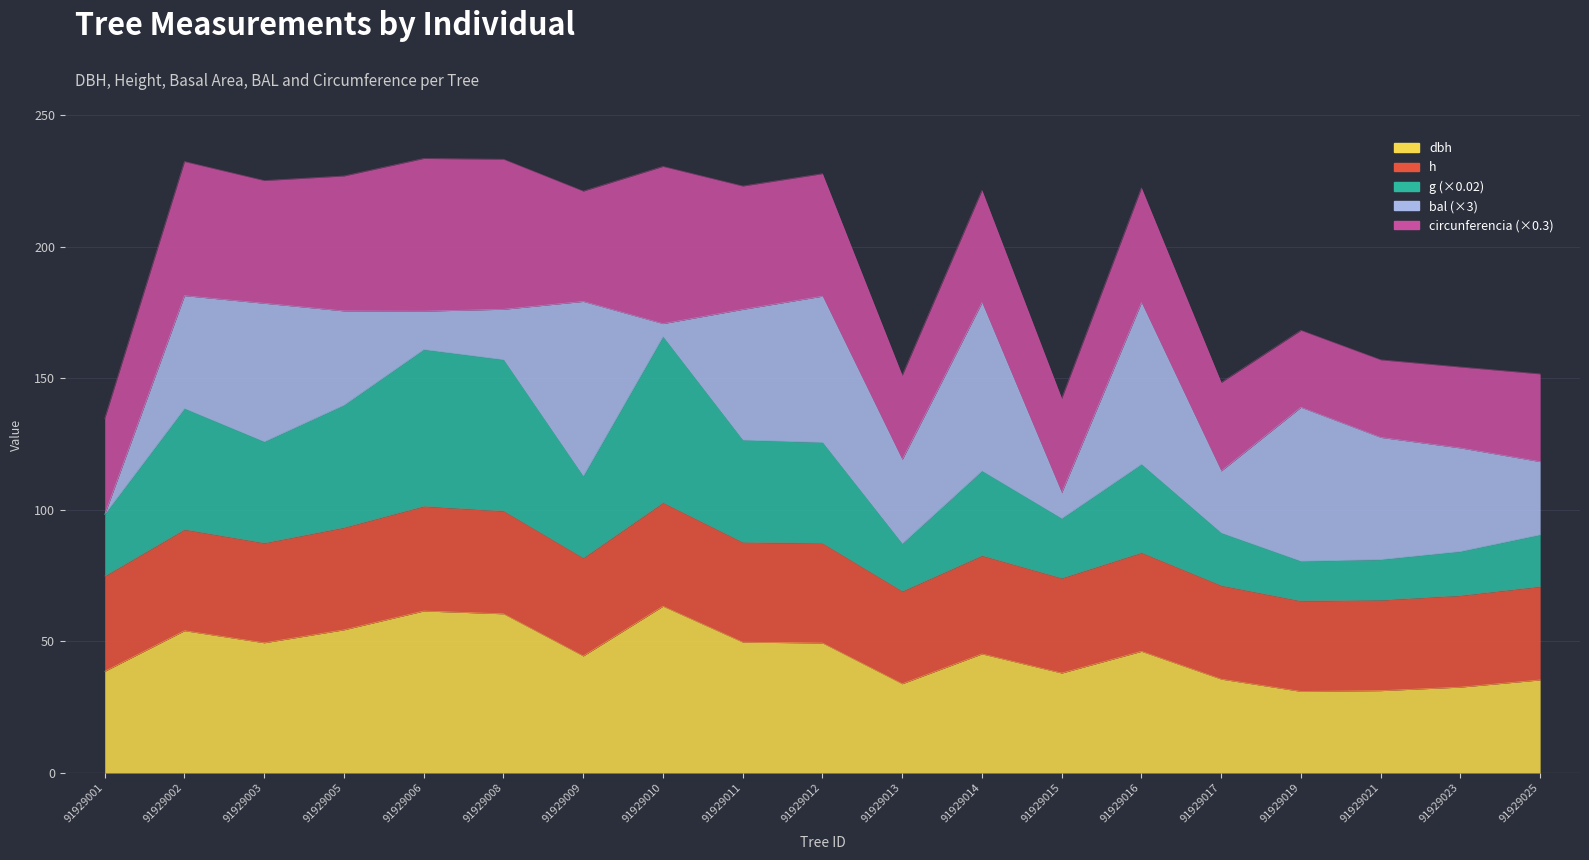

True or false: g has more than 2 points higher than both neighbors.

True